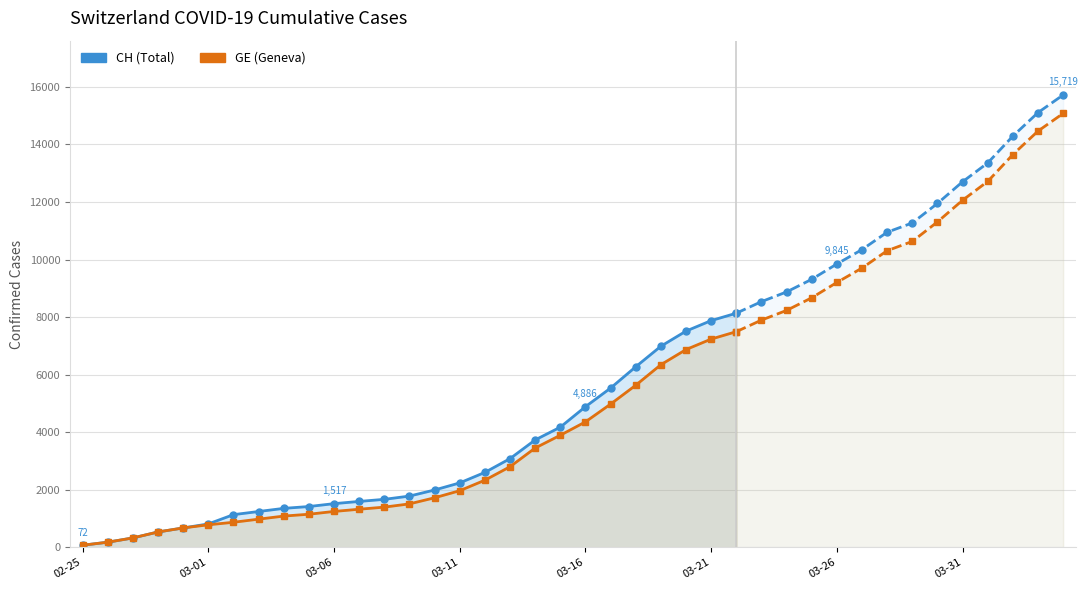

Between 19 and 11, which is larger?

19